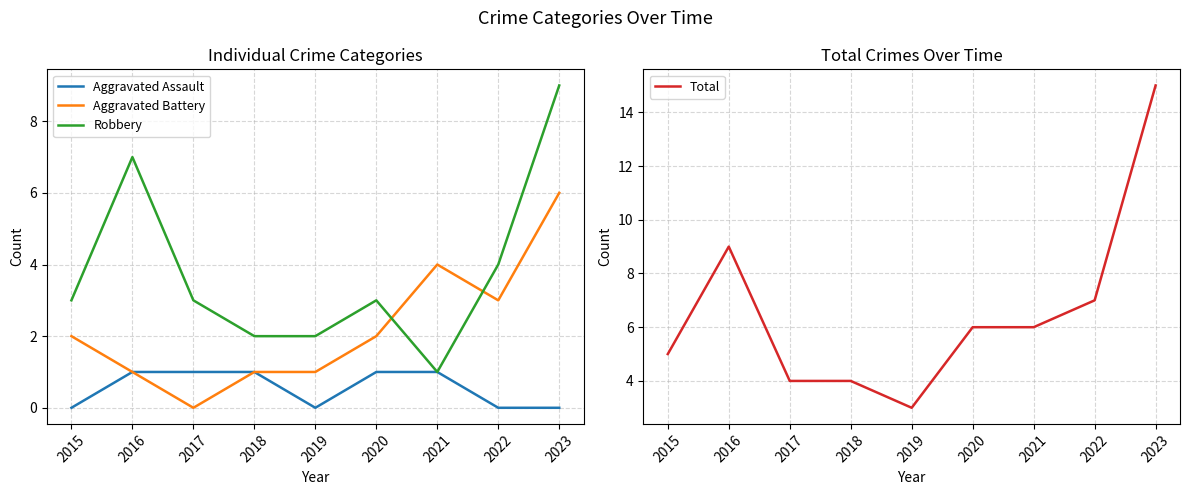

What are all the series names shown in the legend?

Aggravated Assault, Aggravated Battery, Robbery, Total